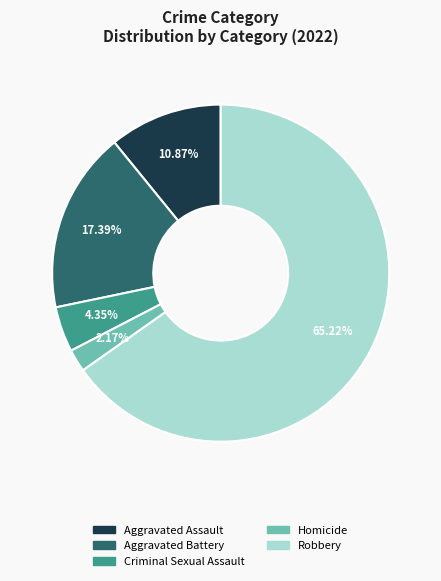

Does any single category account for the majority?

Yes